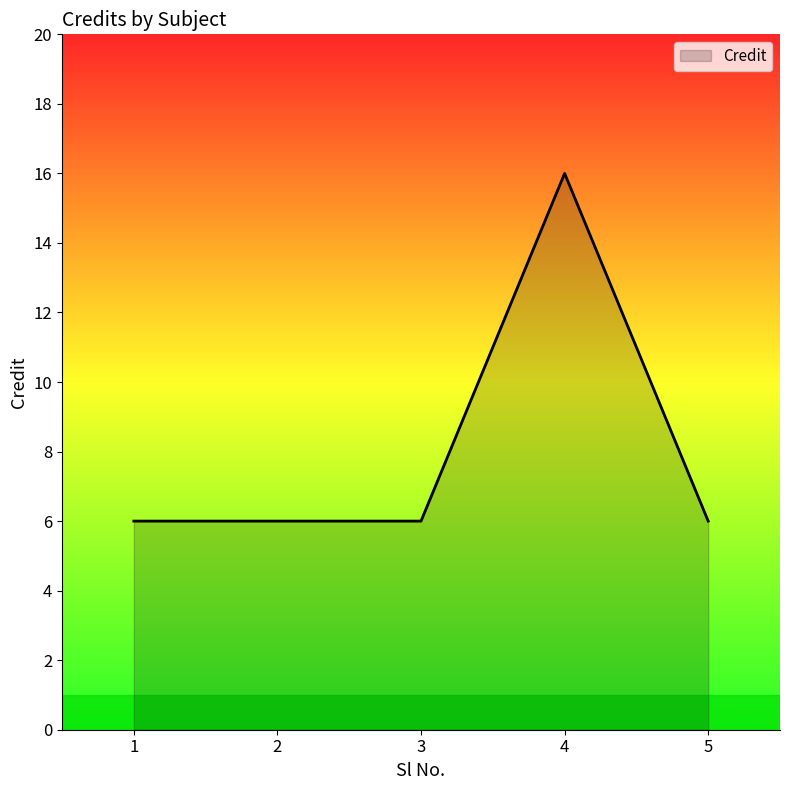

Does the chart display data point markers on the line(s)?

No